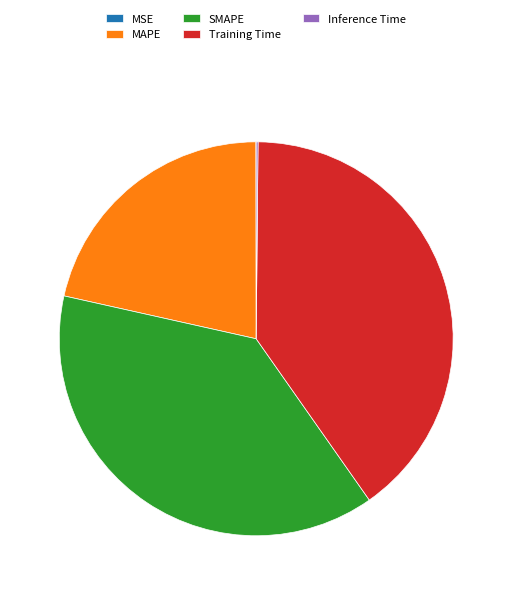

Does any single category account for the majority?

No